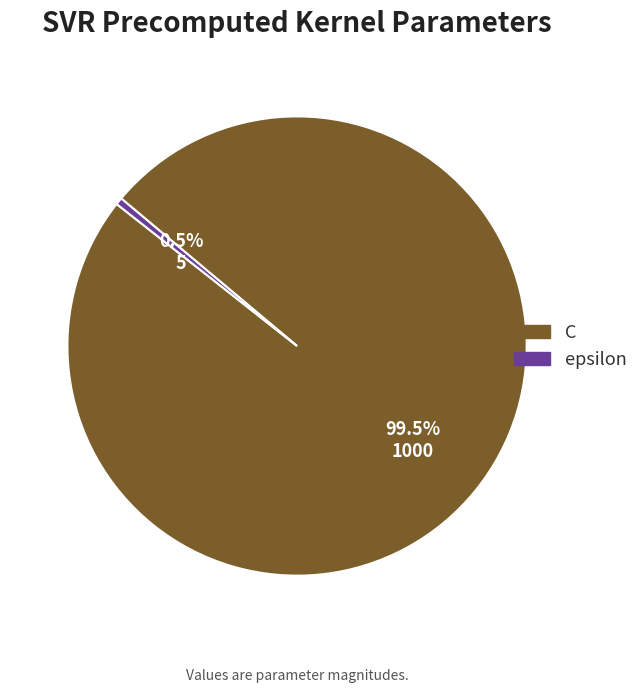

To the nearest percent, what is the average slice percentage?

50%